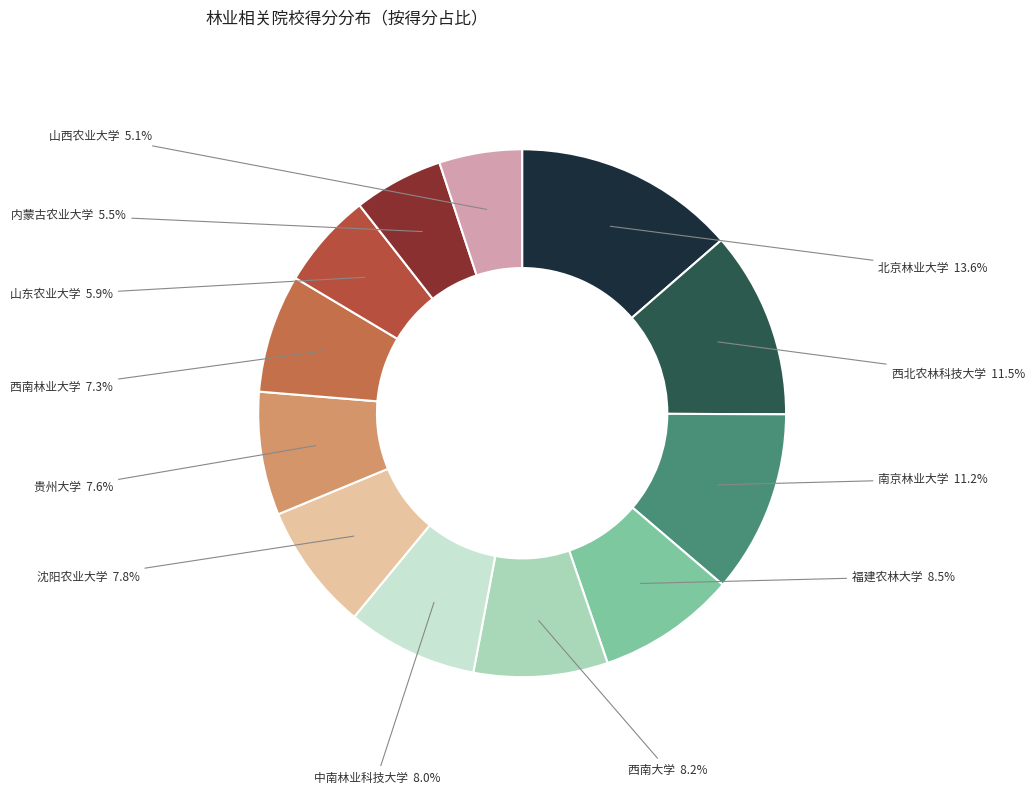

How many segments does this pie chart have?

12